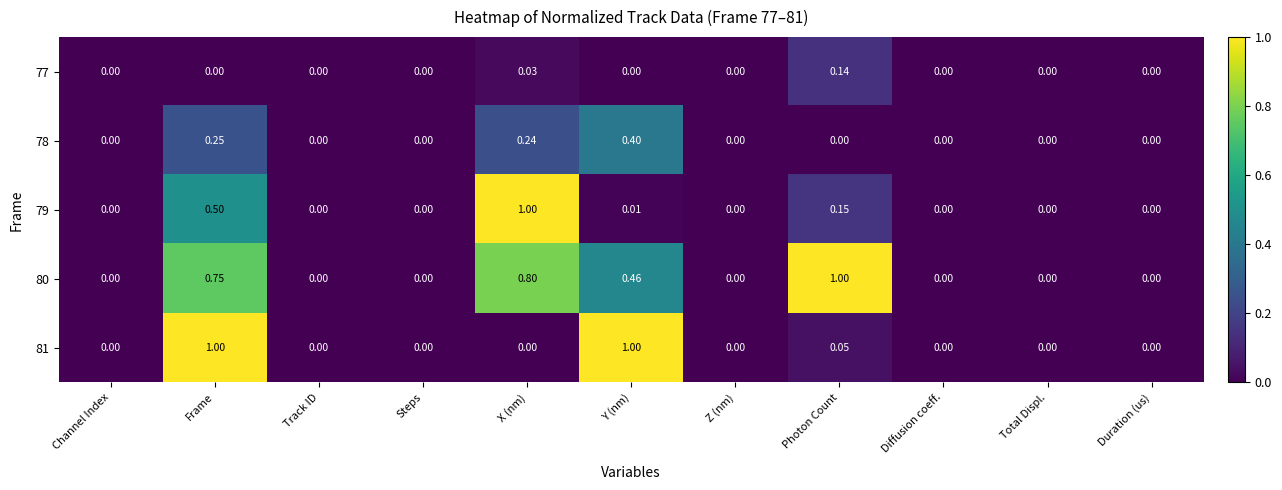

At which category is the sum across all series the highest?

Frame